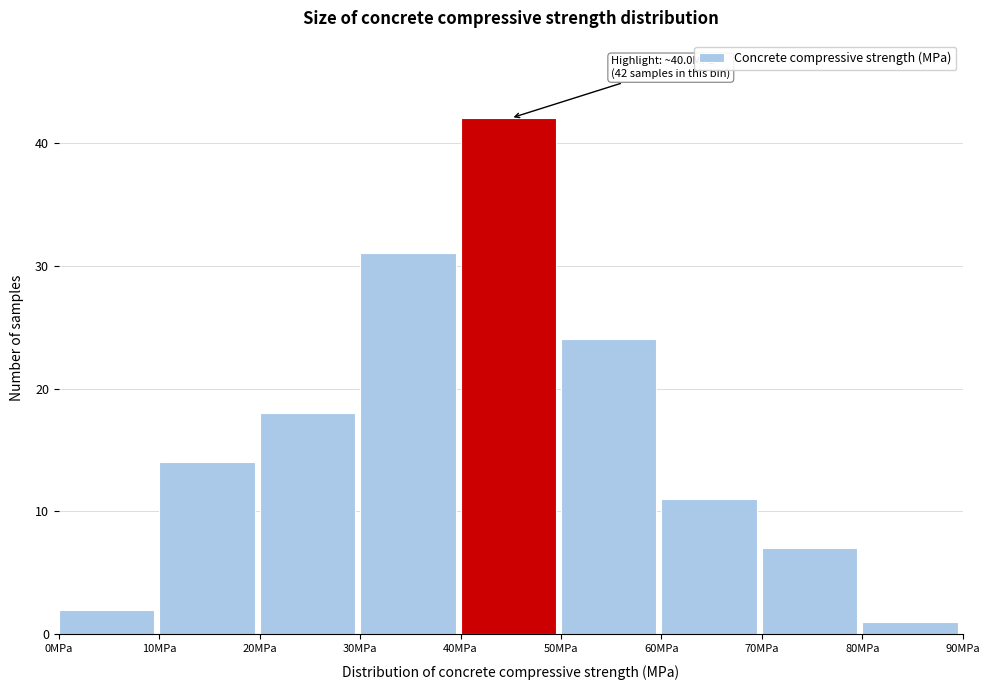

Which range on the x-axis has the tallest bar?

40 to 50